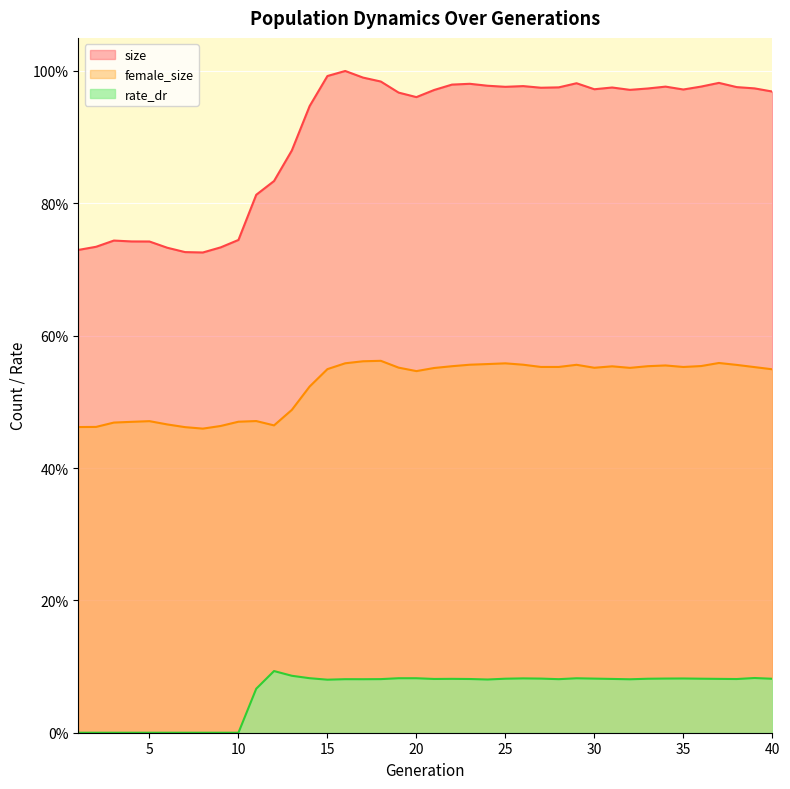

Does the chart display data point markers on the line(s)?

No